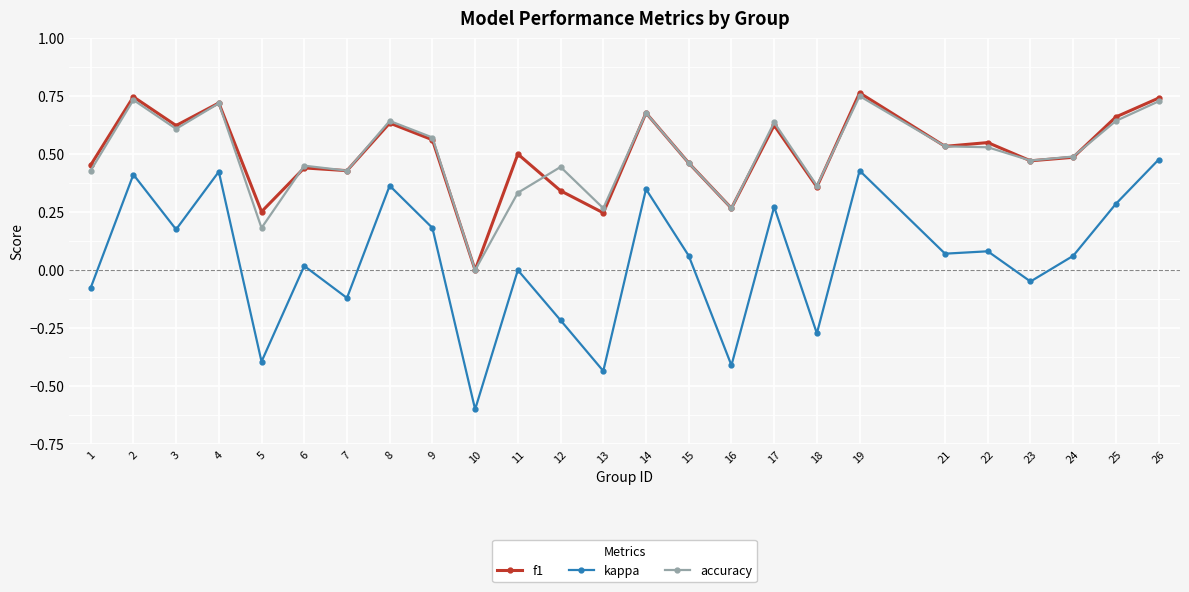

How many lines are shown in the chart?

3